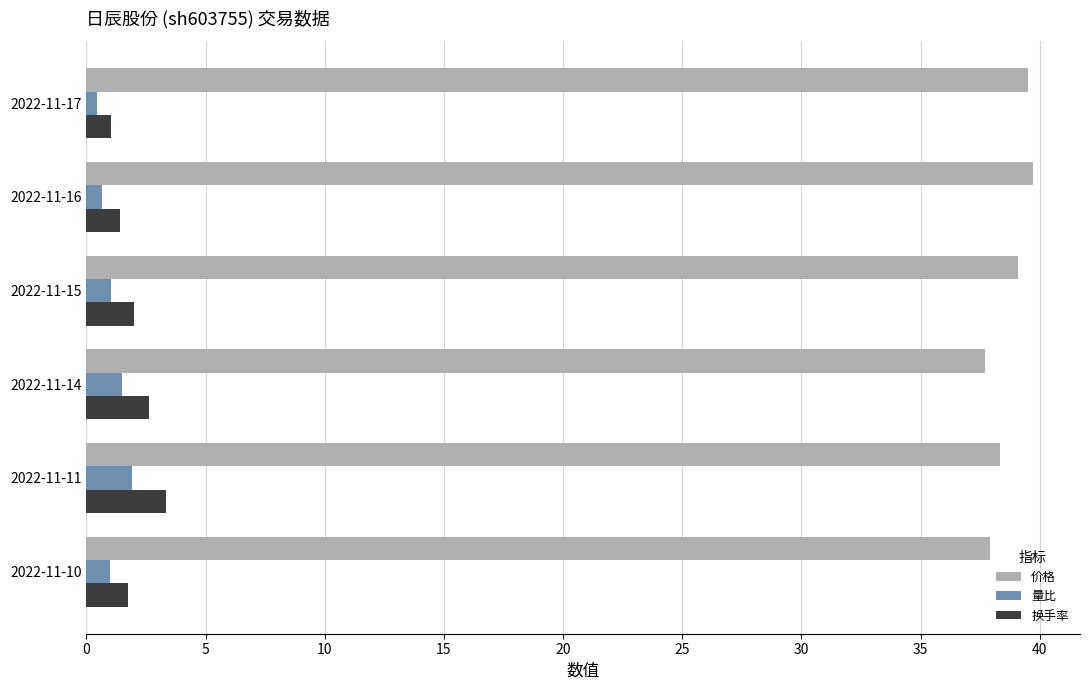

What are all the series names shown in the legend?

价格, 量比, 换手率